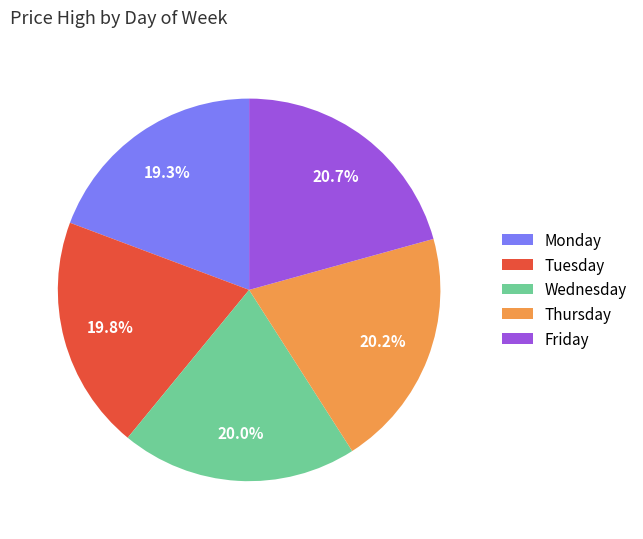

Do Tuesday and Monday together represent more than half of the pie?

No